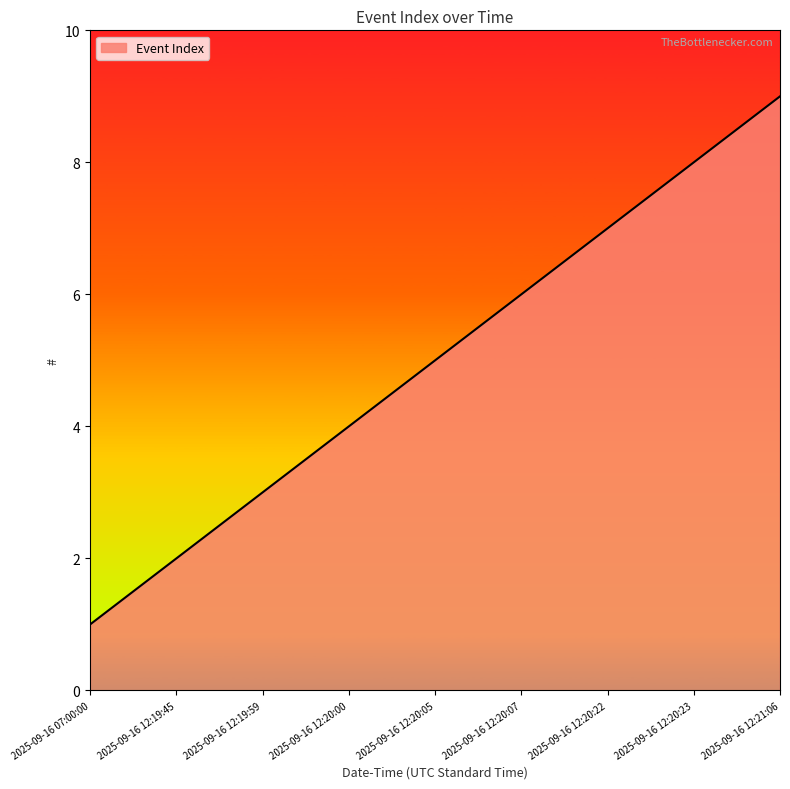

List the labels in order of value, smallest first.

2025-09-16 07:00:00, 2025-09-16 12:19:45, 2025-09-16 12:19:59, 2025-09-16 12:20:00, 2025-09-16 12:20:05, 2025-09-16 12:20:07, 2025-09-16 12:20:22, 2025-09-16 12:20:23, 2025-09-16 12:21:06